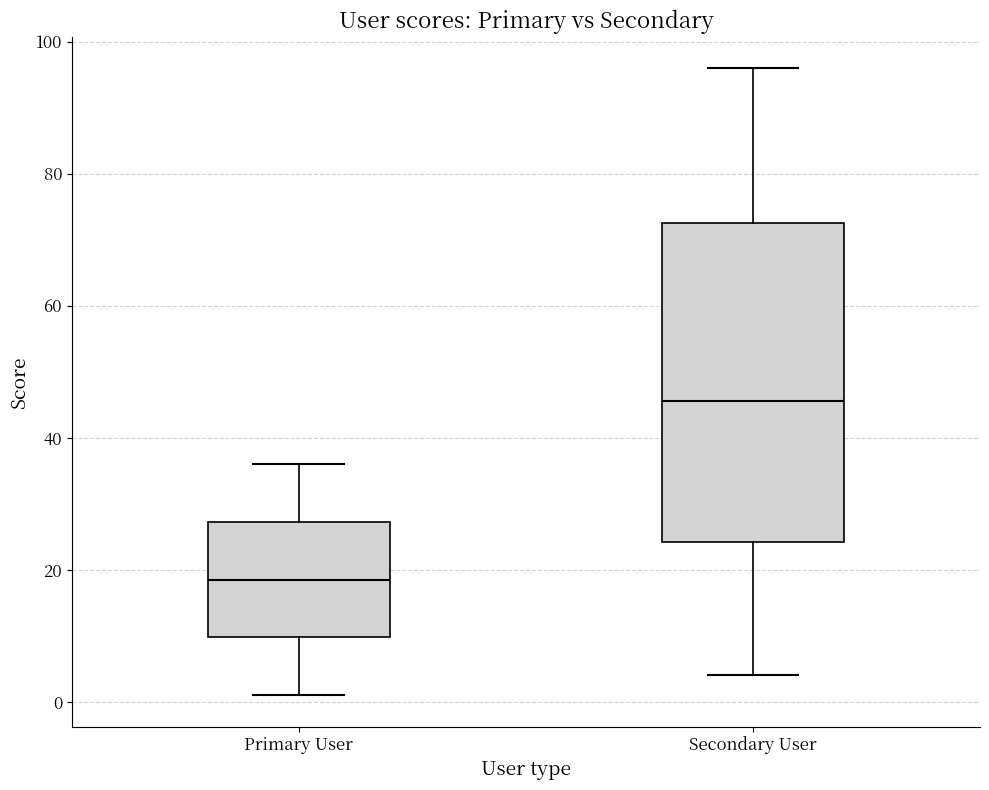

Comparing the boxes themselves (not the whiskers), which one is the tallest?

Secondary User